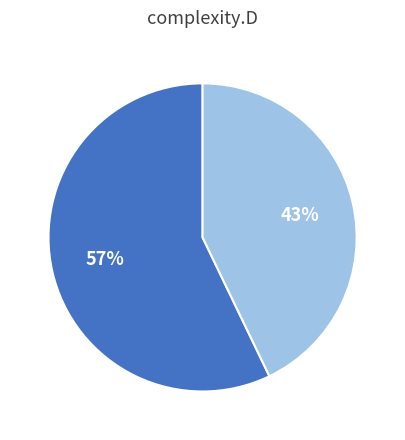

To the nearest percent, what is the average slice percentage?

50%